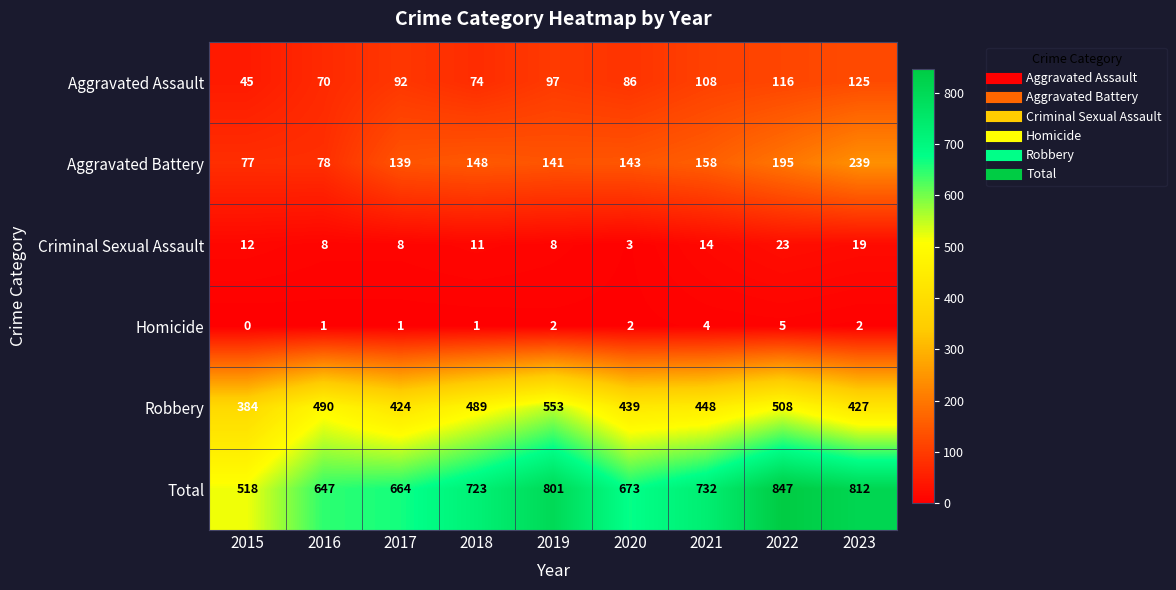

What is the greatest value displayed?

847